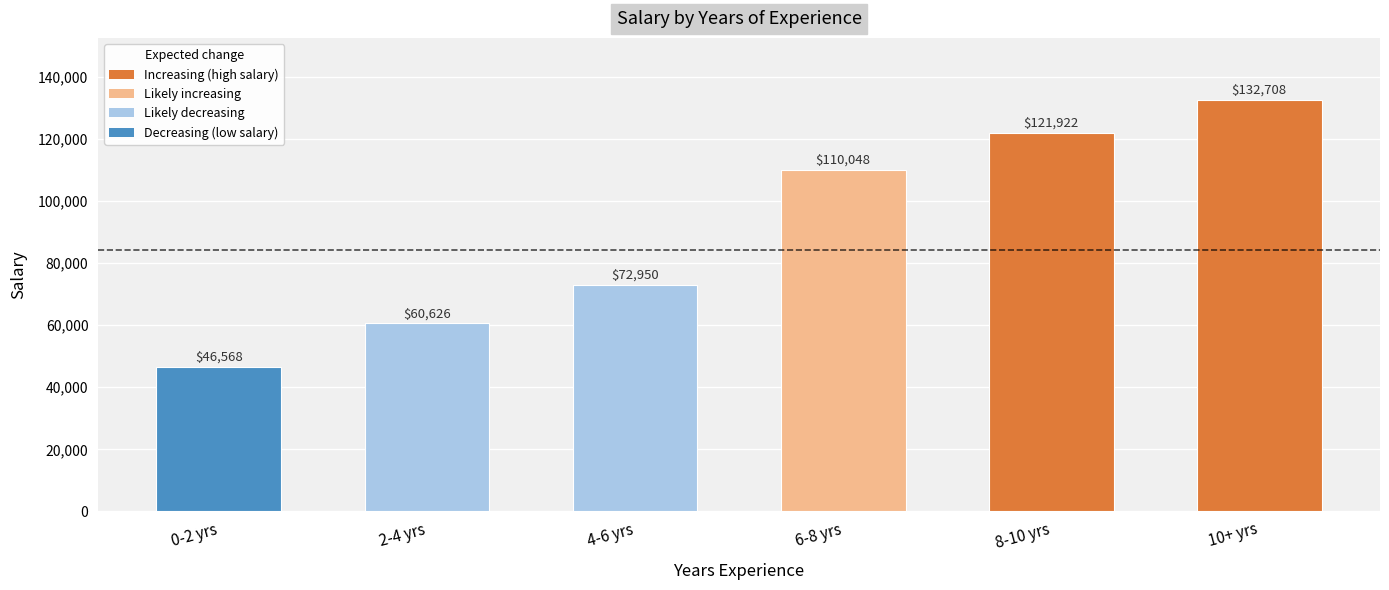

What is the ratio of the value at 0-2 yrs to the value at 10+ yrs?

0.4